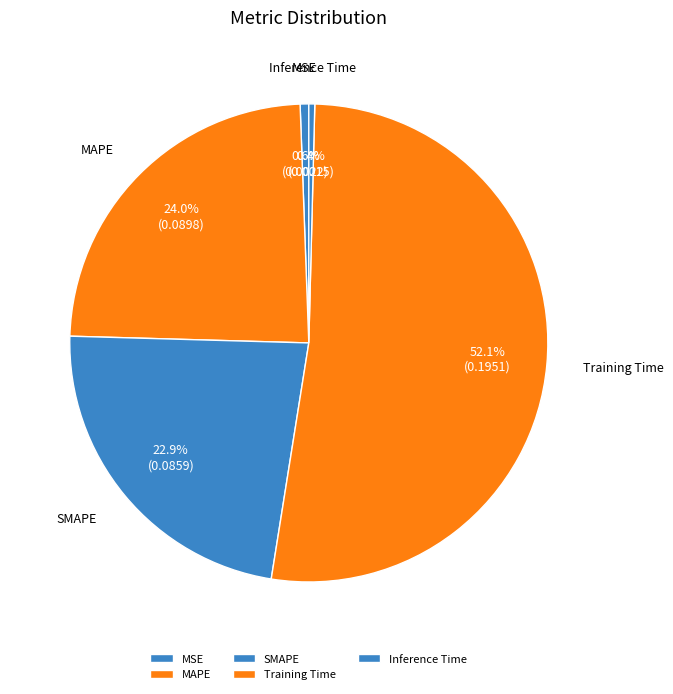

Between Training Time and Inference Time, which is larger?

Training Time